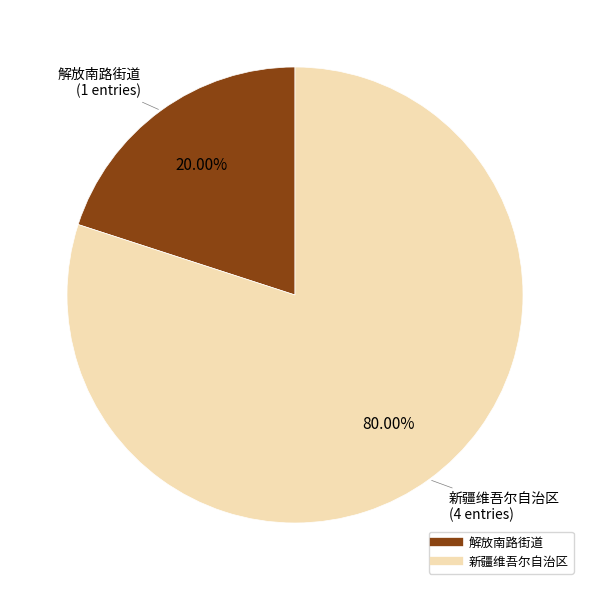

Does any single category account for the majority?

Yes